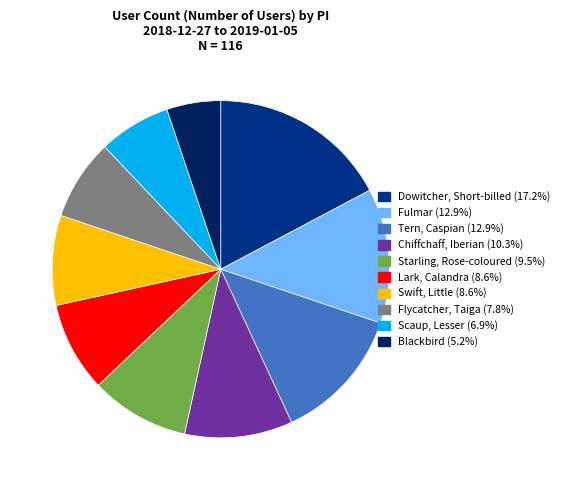

Which category has the smallest portion of the pie?

Blackbird